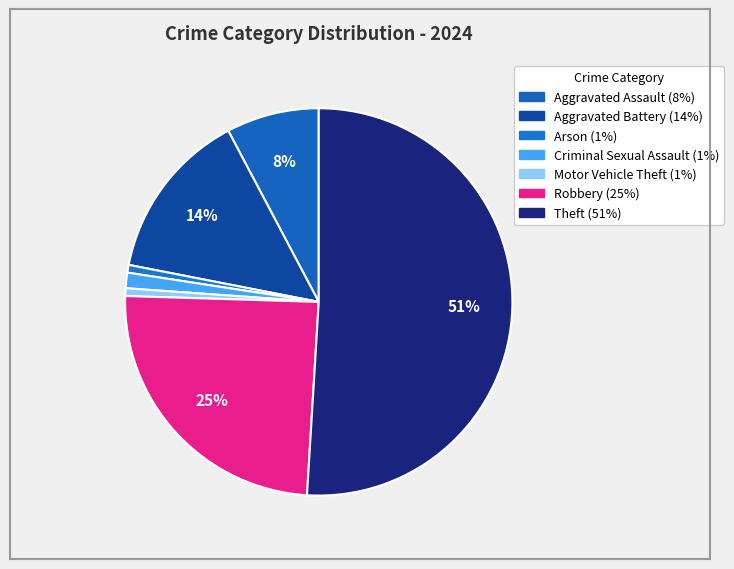

Which category has the smallest portion of the pie?

Arson